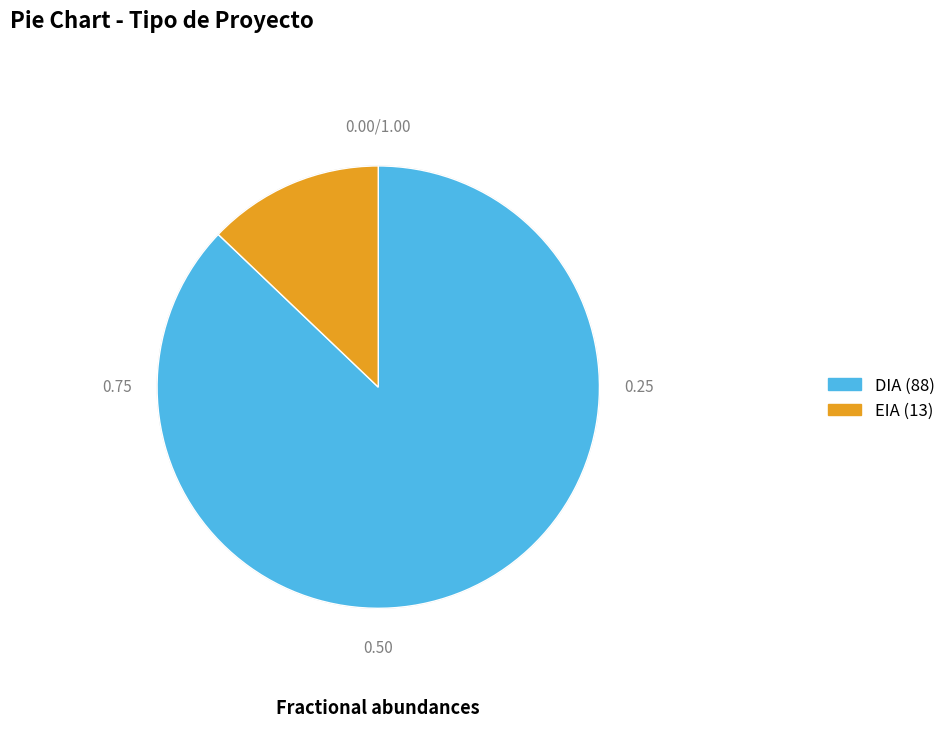

Which slice is the smallest?

EIA